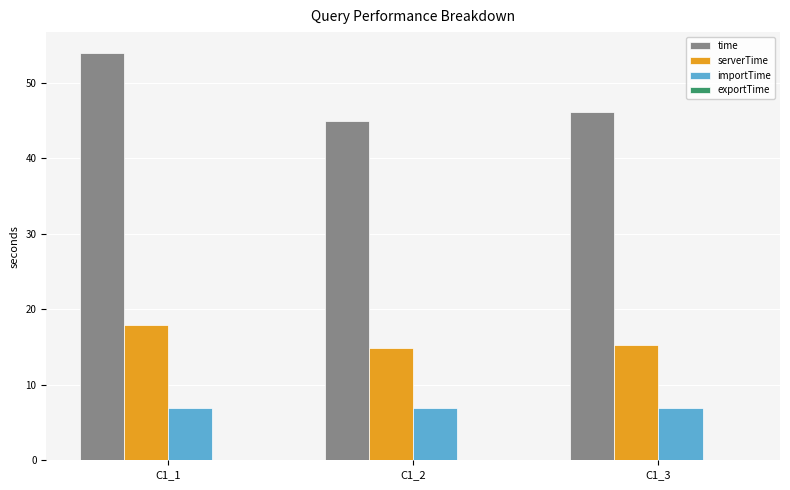

The importTime series shows 6.9 at C1_1. True or false?

True